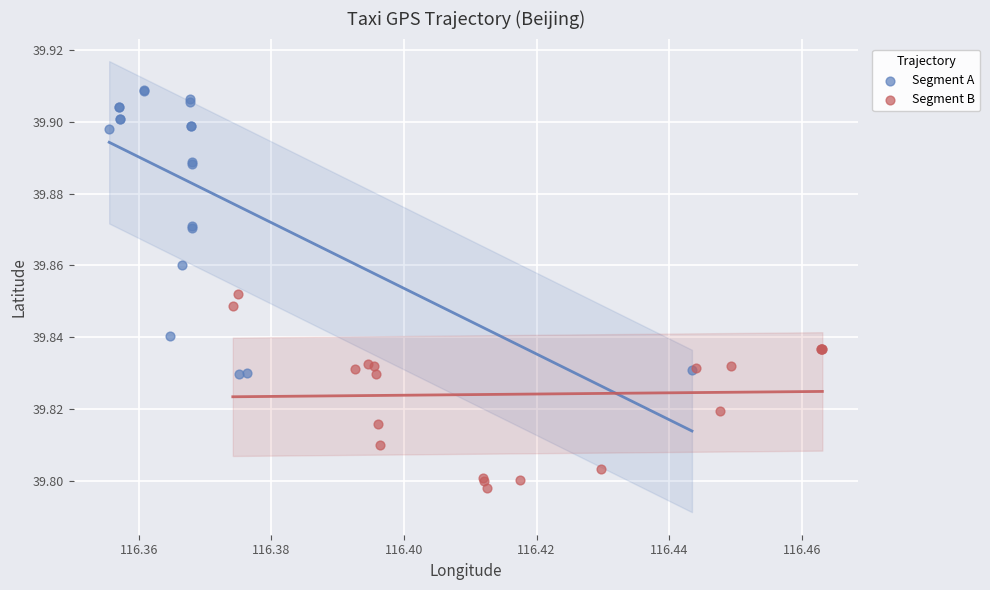

Which series reaches the maximum Y coordinate?

Segment A